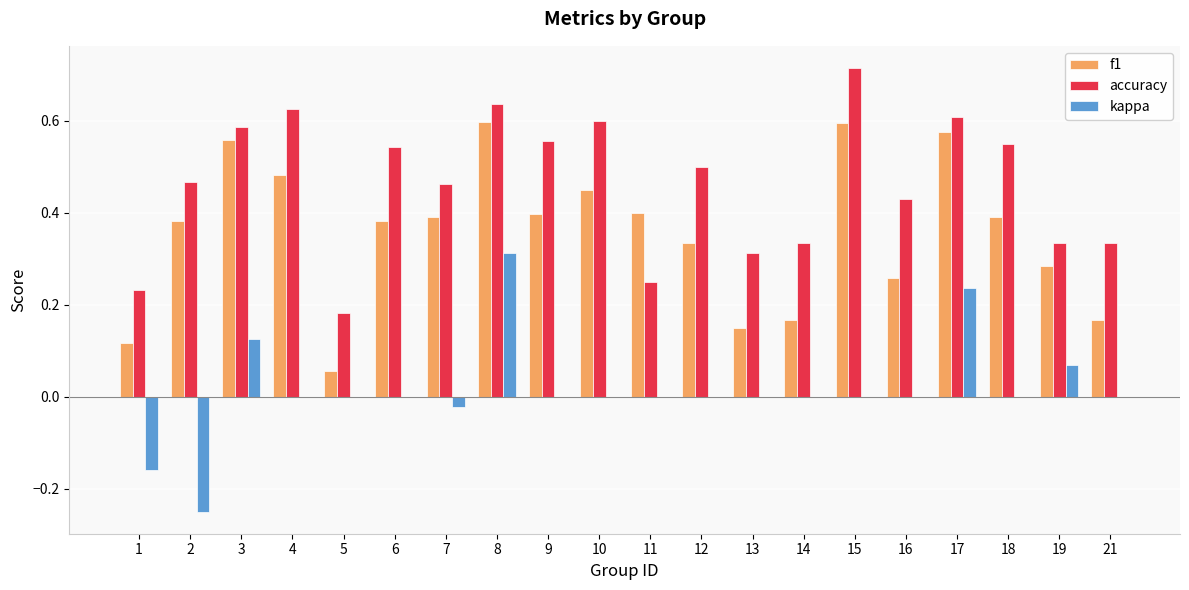

What is the sum of the accuracy values at 8 and 1?

0.9